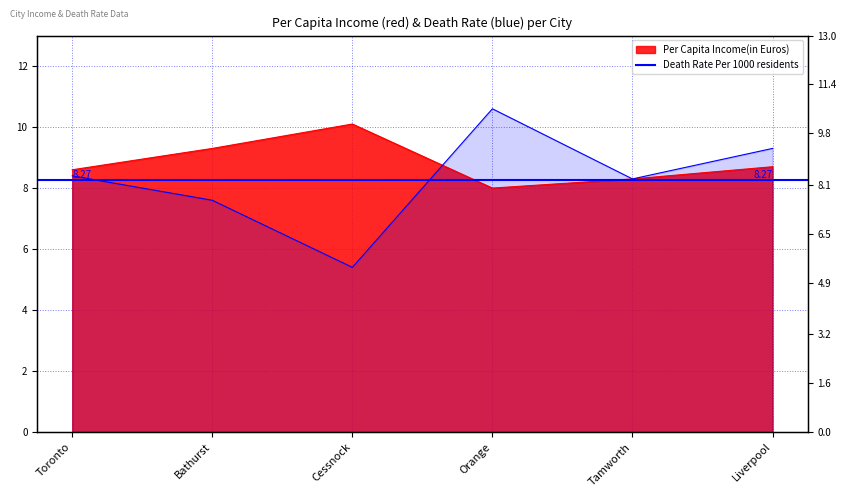

Which series has the widest spread of values?

Death Rate Per 1000 residents